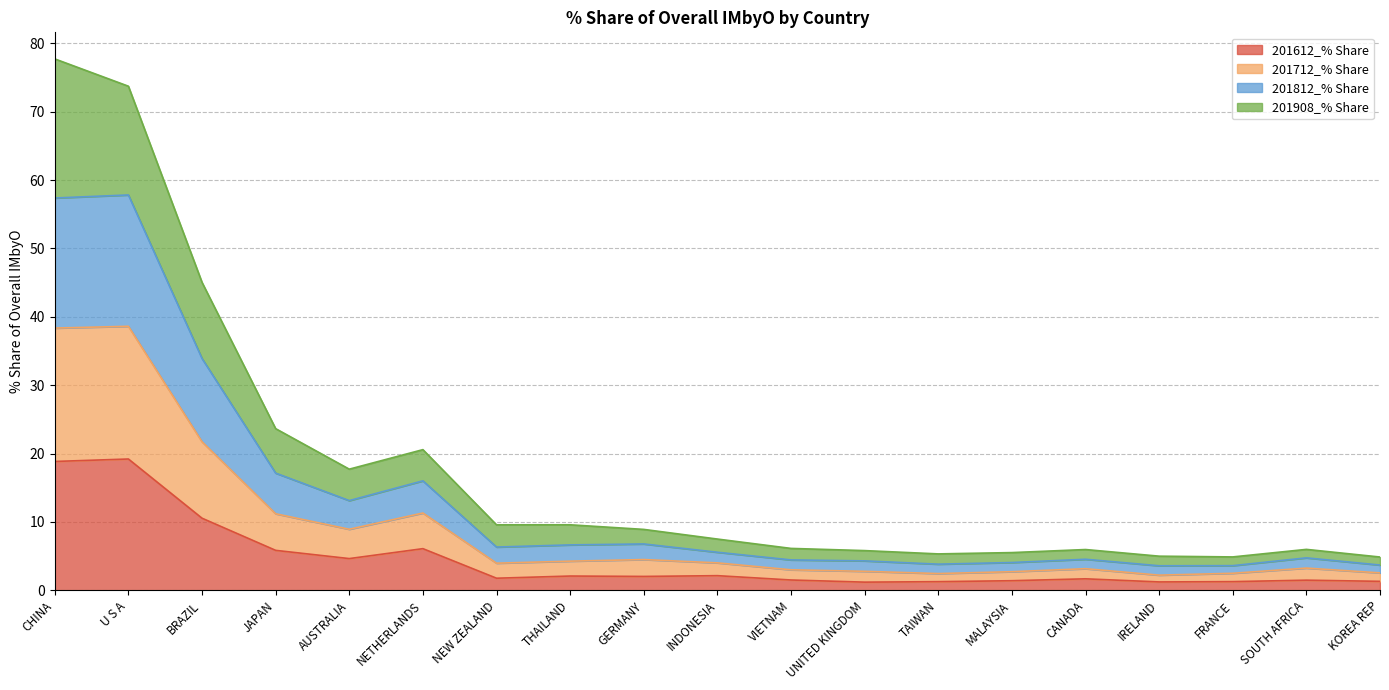

Is it true that 201612_% Share equals 1.8 at NEW ZEALAND?

True